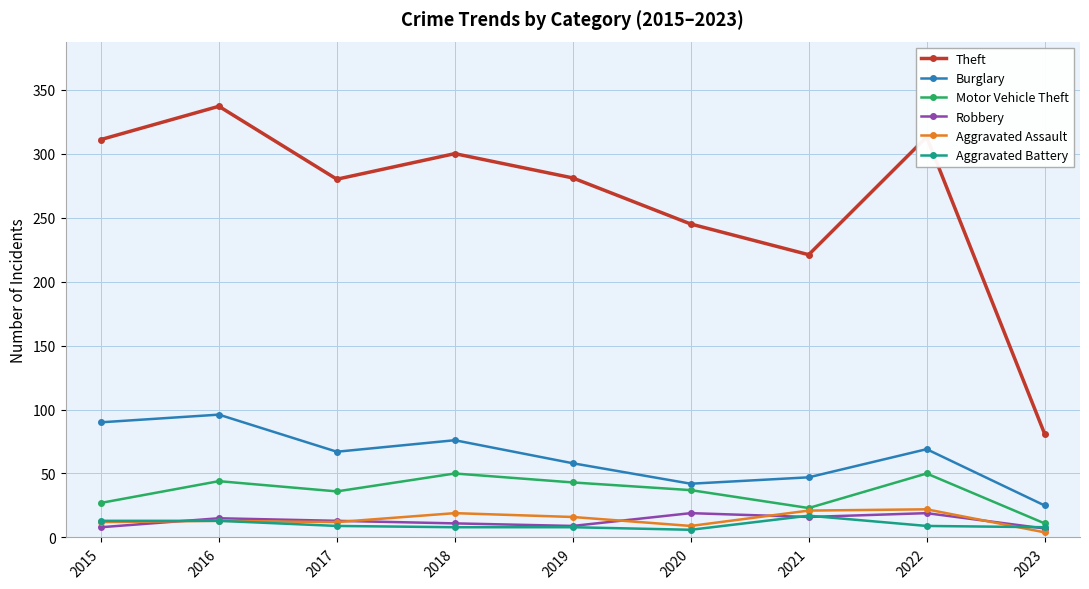

The value of Aggravated Assault at 2020 is 9. True or false?

True